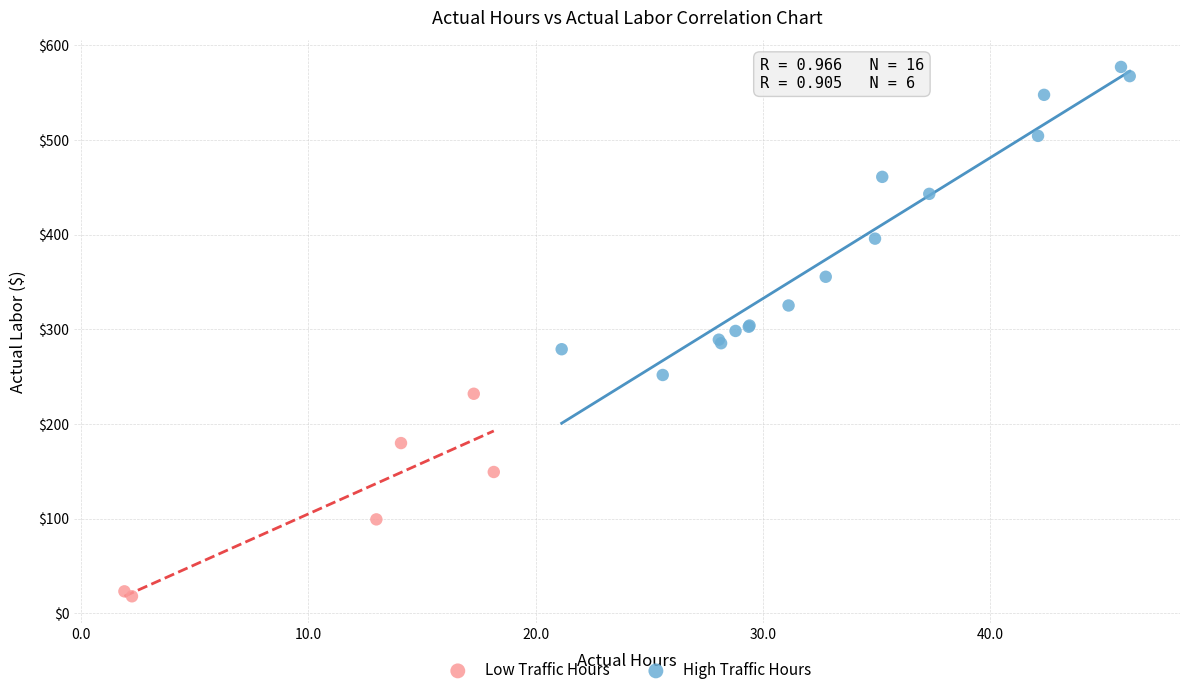

Which series has the widest spread of Y values?

High Traffic Hours